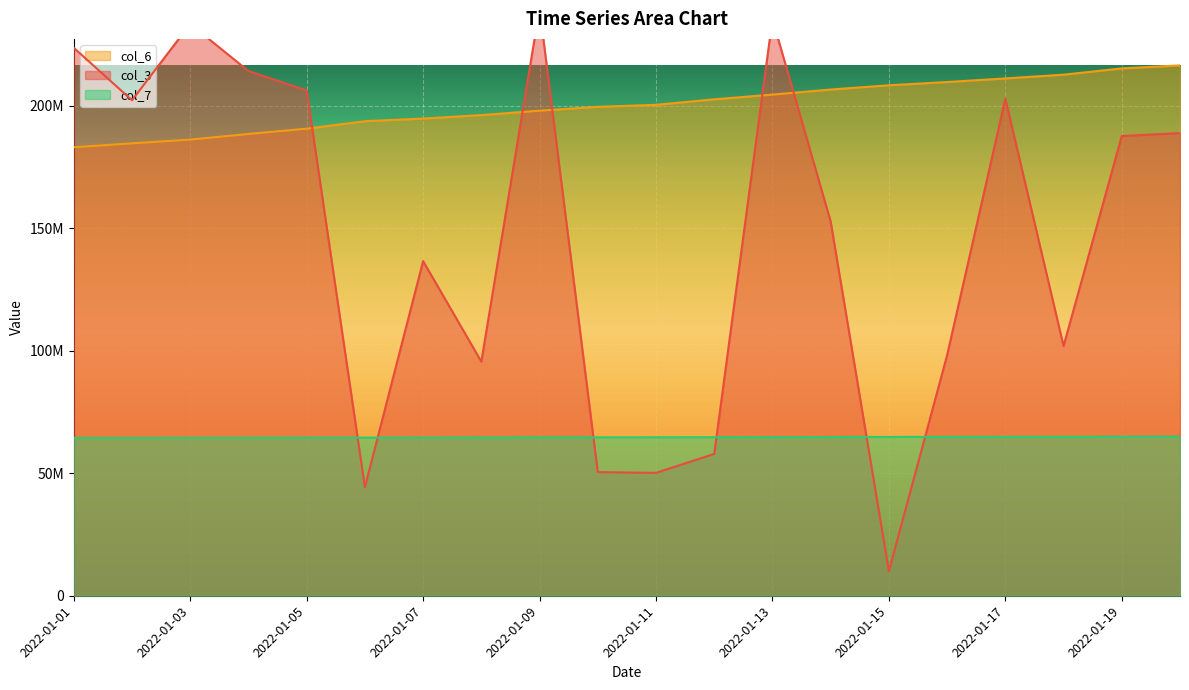

What is the difference between the maximum and minimum values in the col_6 series?

33378666.0